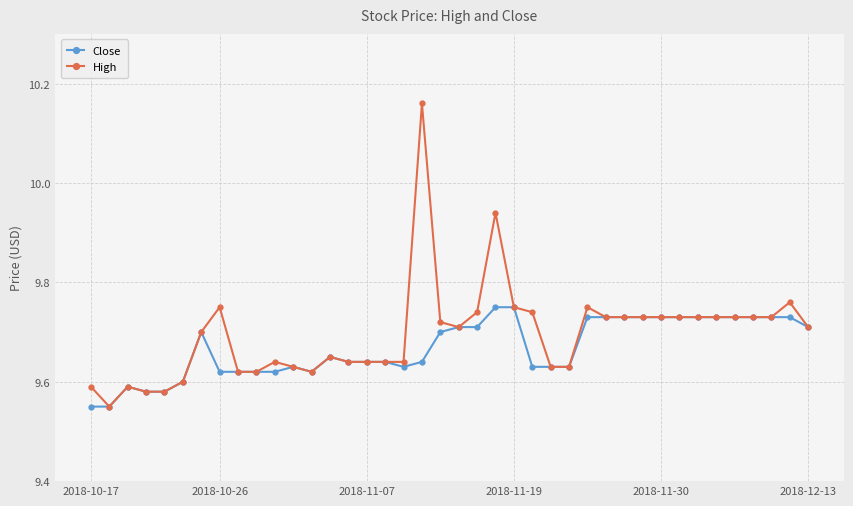

Rank the series by their maximum value, from lowest to highest.

Close, High